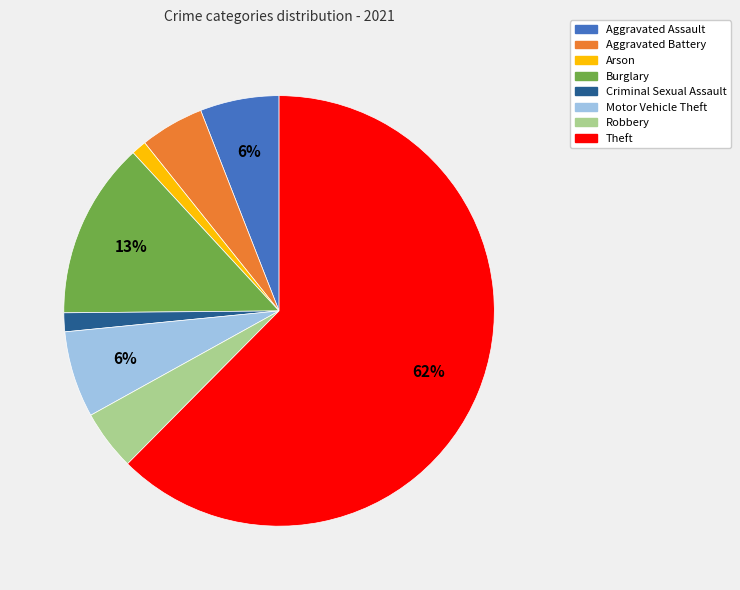

What is the majority slice?

Theft